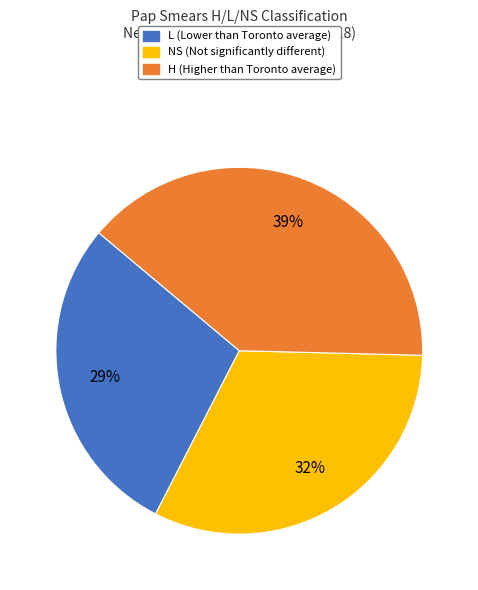

To the nearest percent, what is the average slice percentage?

33%